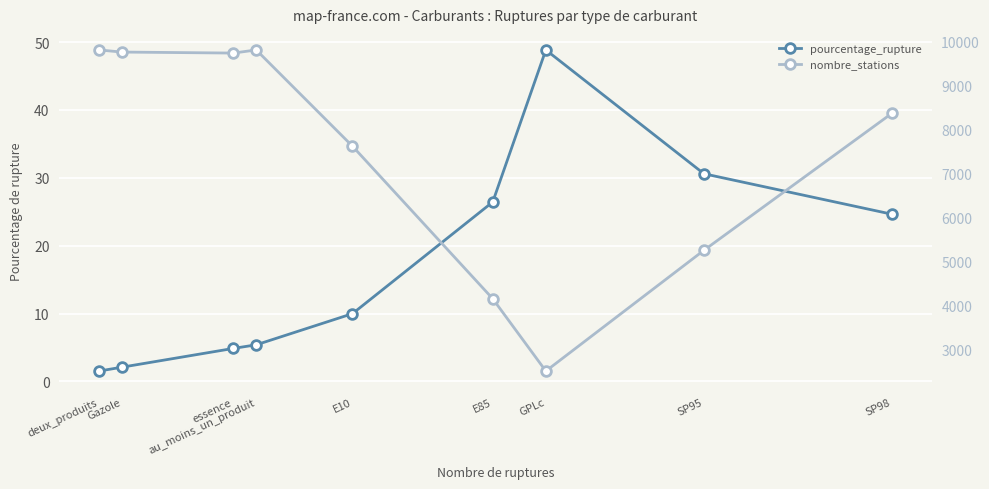

True or false: pourcentage_rupture and nombre_stations cross at least once.

False